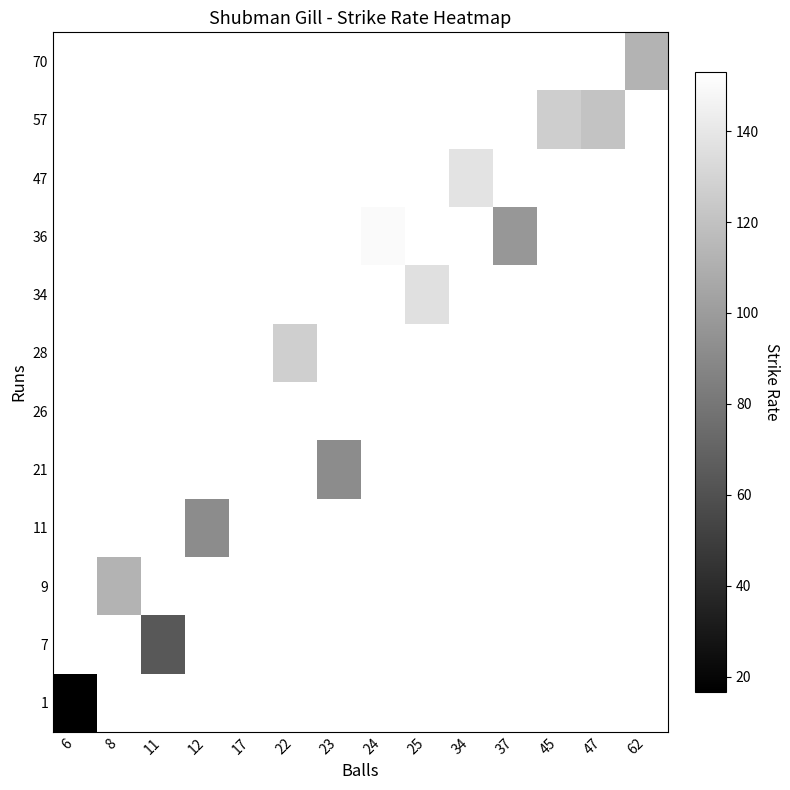

What is the minimum value shown in the chart?

16.7